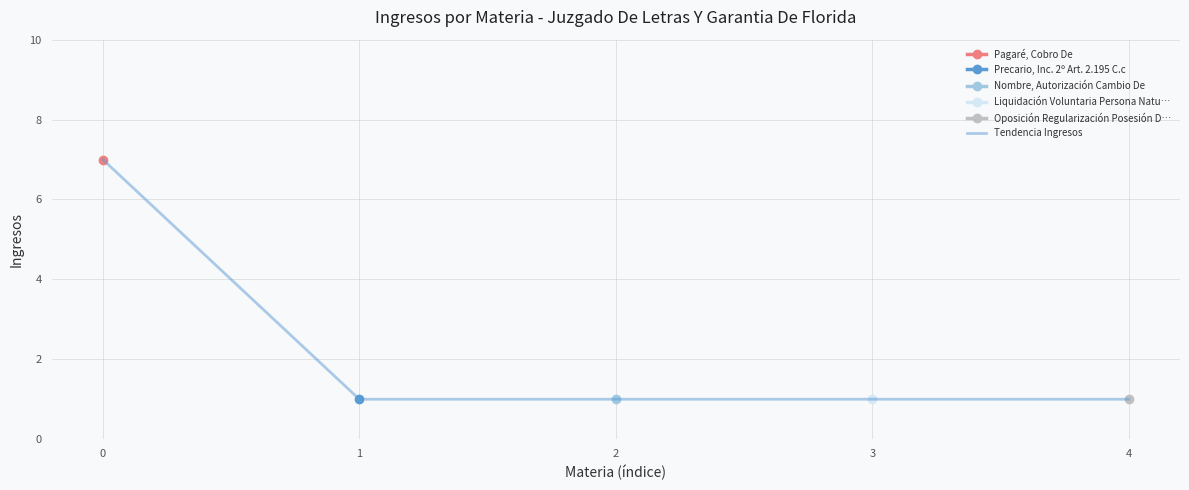

How many values are between 1 and 2?

4